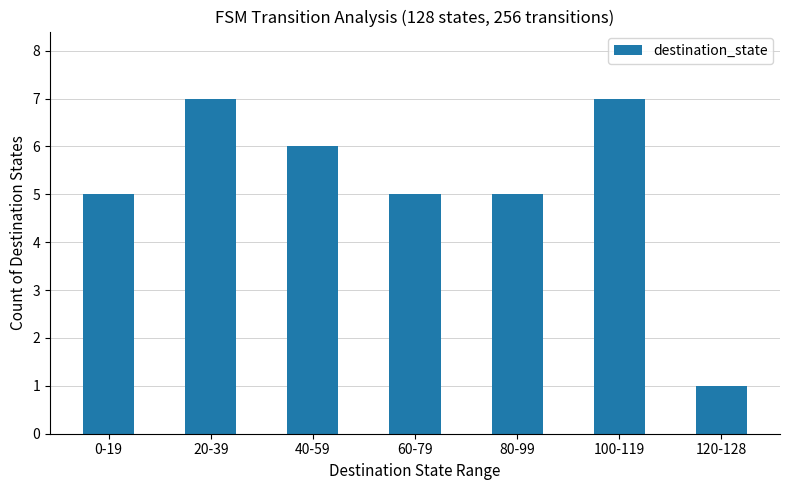

What is the label of the 5th bar from the left?

80-99